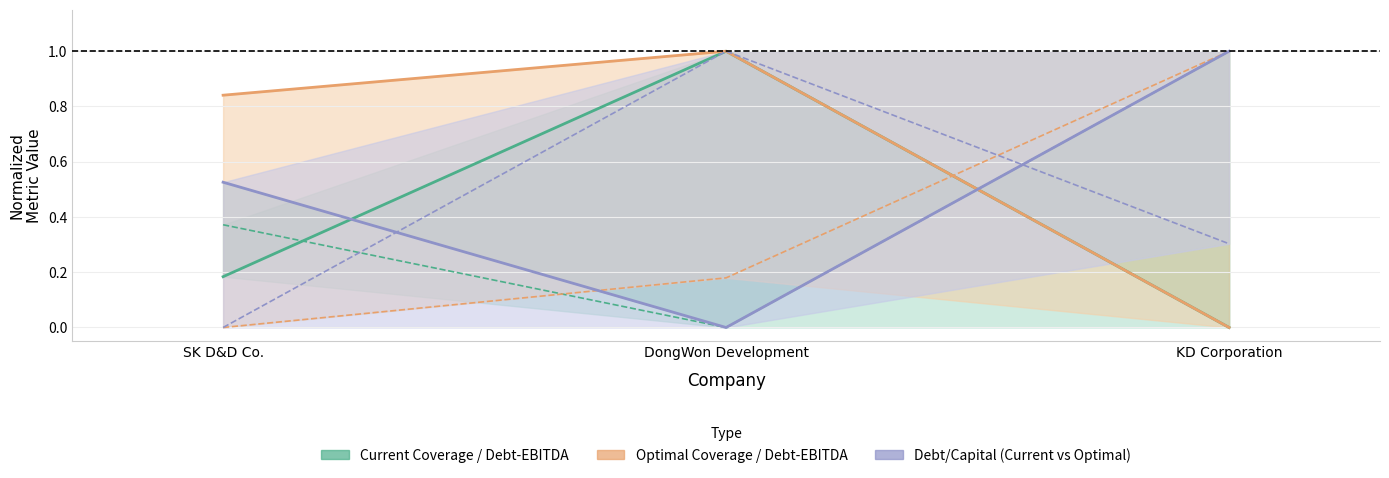

What is the spread (max minus min) of values at KD Corporation?

1.0